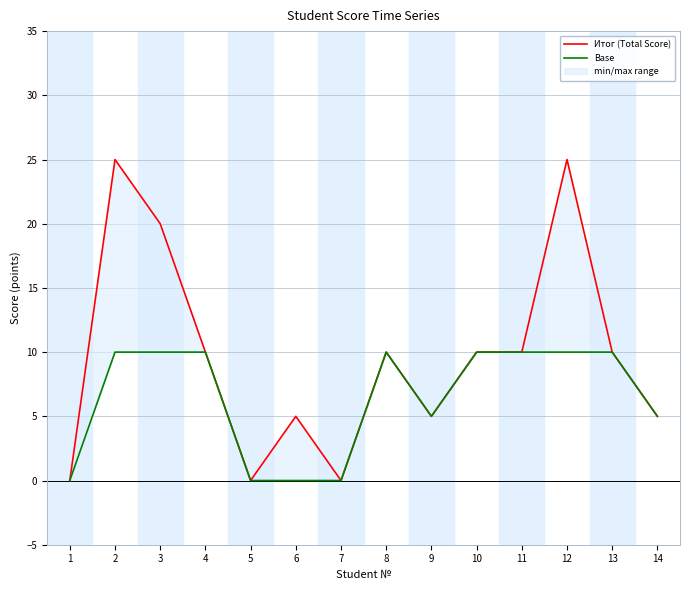

What is the value of the Base point at the 2nd from the left?

10